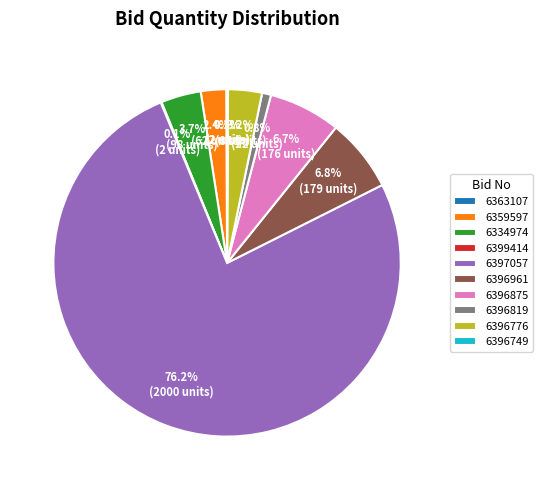

What percentage is NOT represented by 6396819?

99.2%